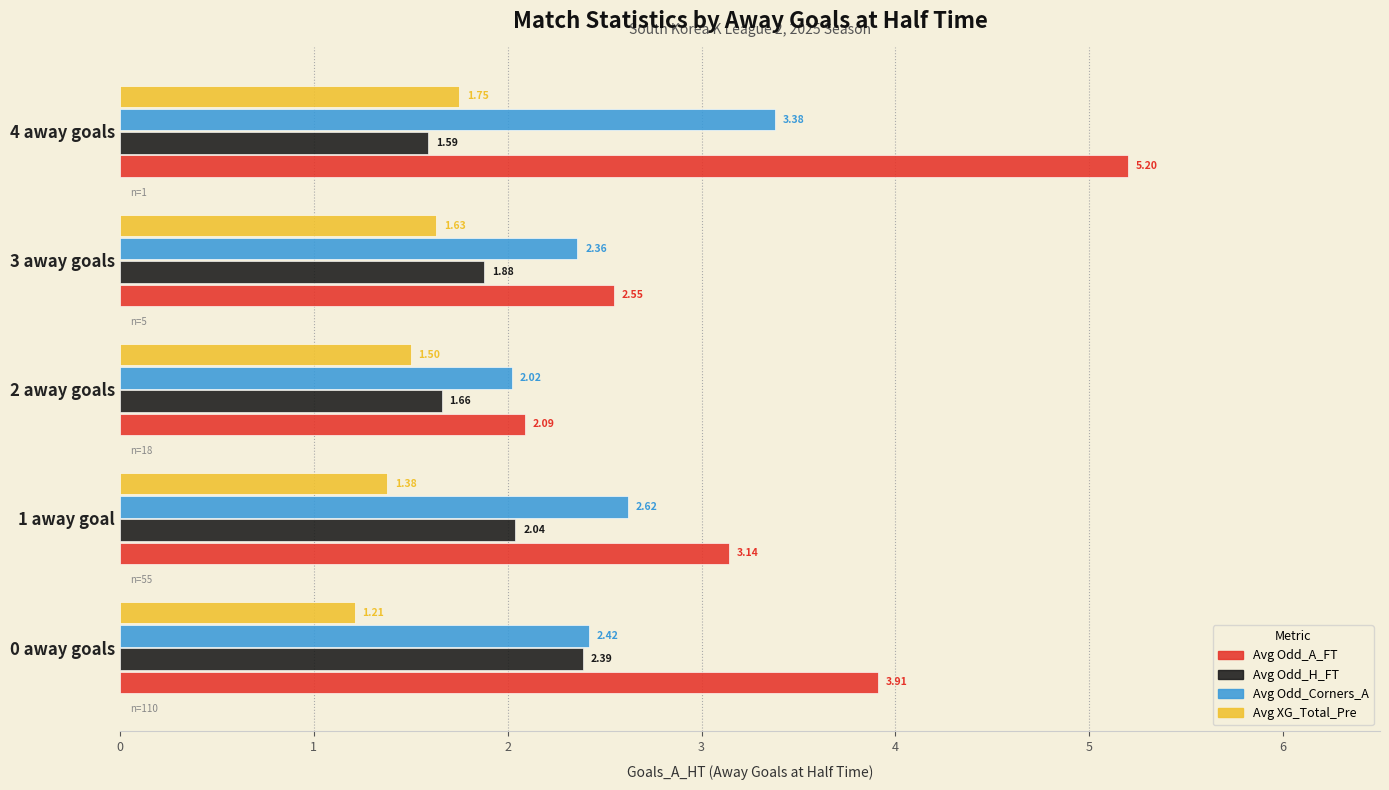

What is the maximum value shown in the chart?

5.2